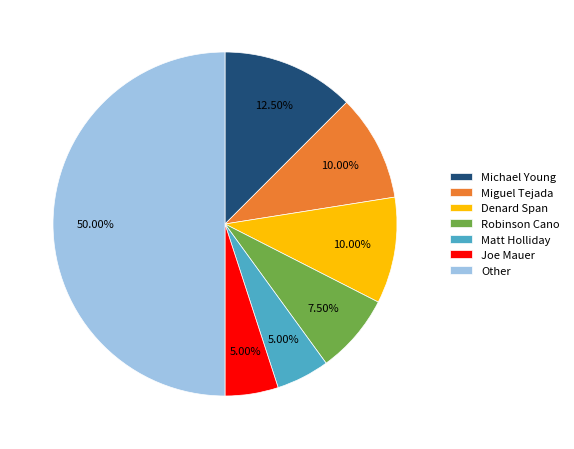

Do Matt Holliday and Other together represent more than half of the pie?

Yes